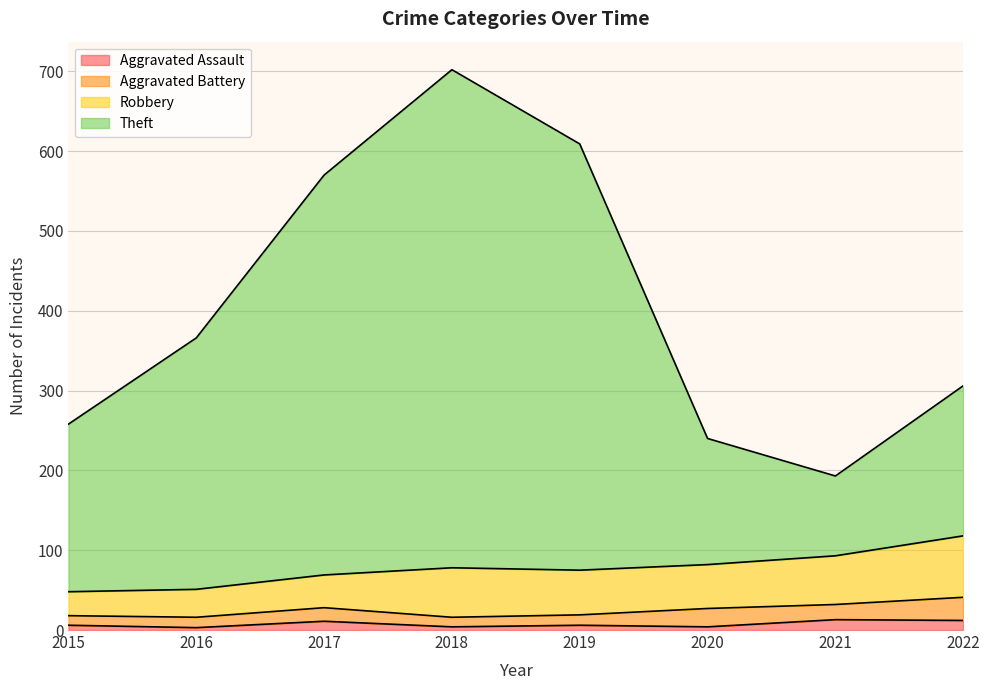

At which category is the sum across all series the highest?

2018